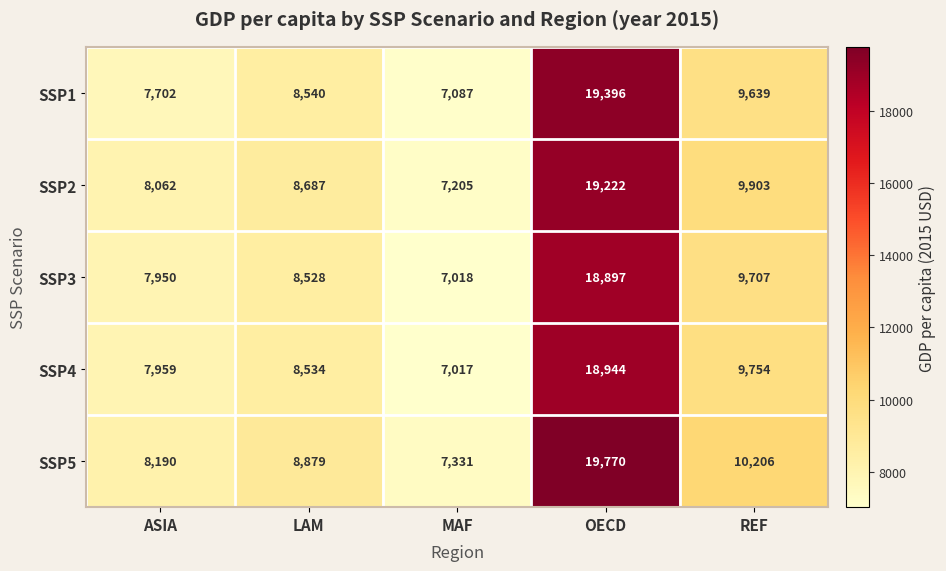

Which series has the largest total across all categories?

SSP5